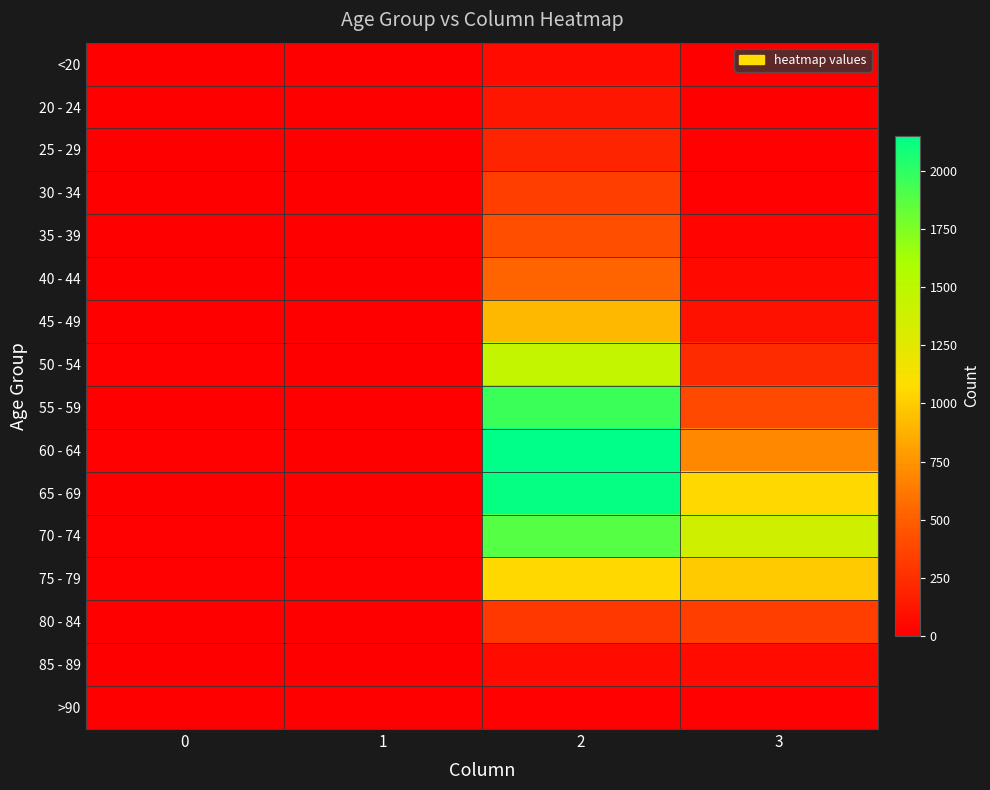

How many categories are shown in the chart?

4